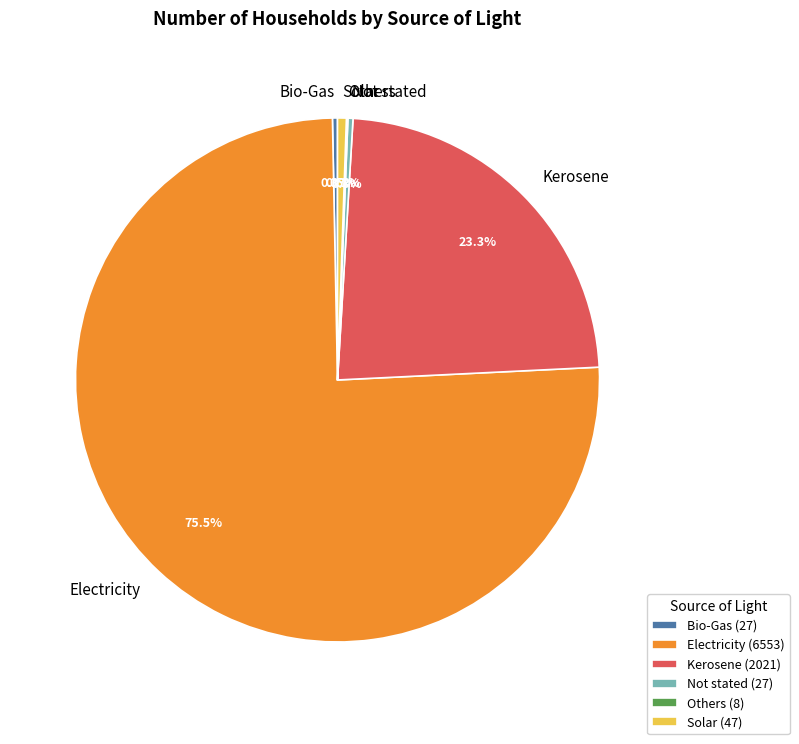

To the nearest percent, what is the combined percentage of Solar and Kerosene?

24%